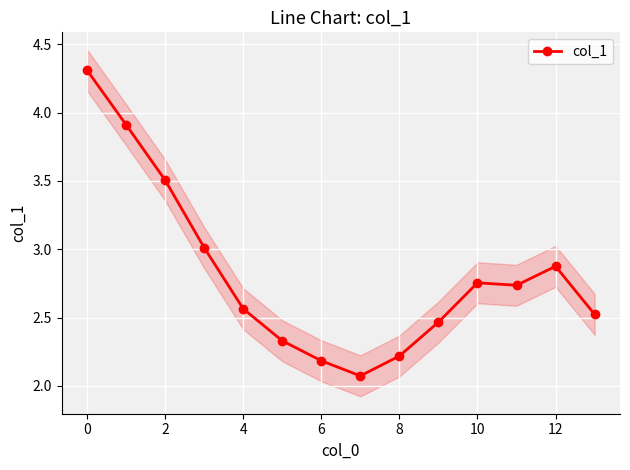

What is the maximum value for col_1?

4.3